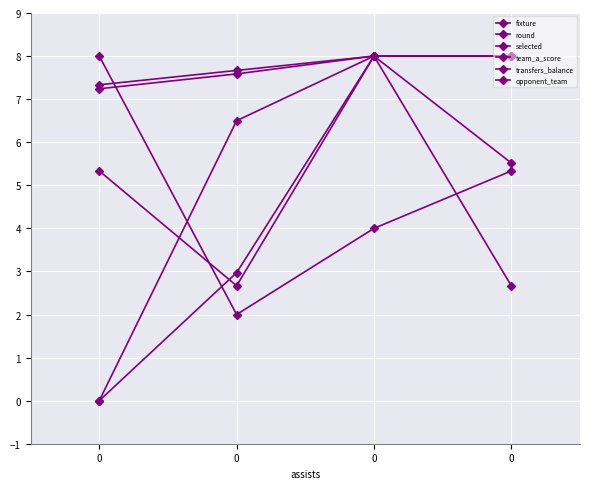

What is the difference between the second highest and second lowest values in the selected series?

5.0